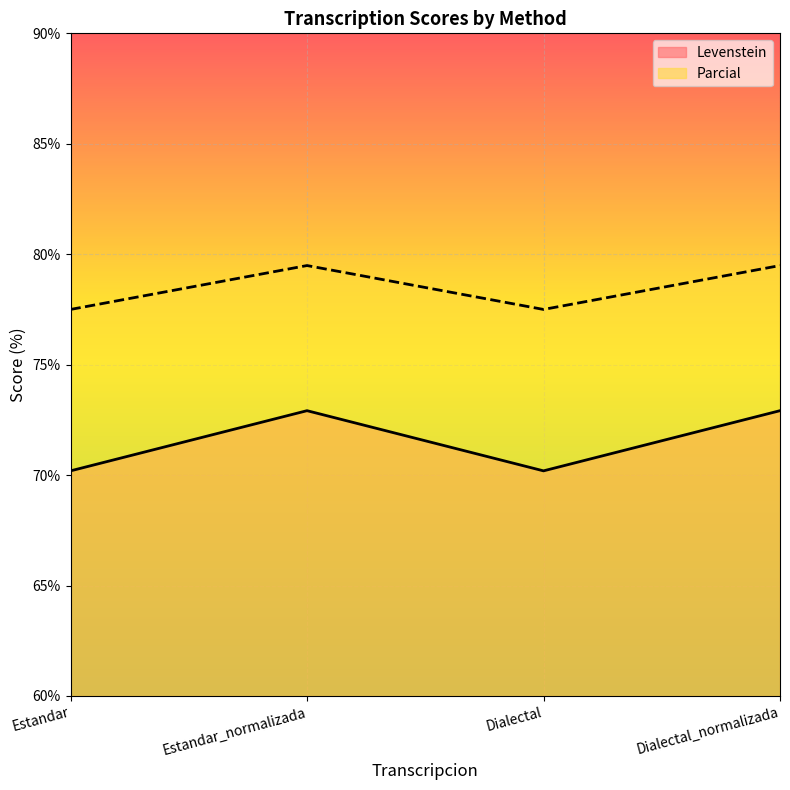

In Levenstein, how many points are lower than both neighbors (excluding endpoints)?

1